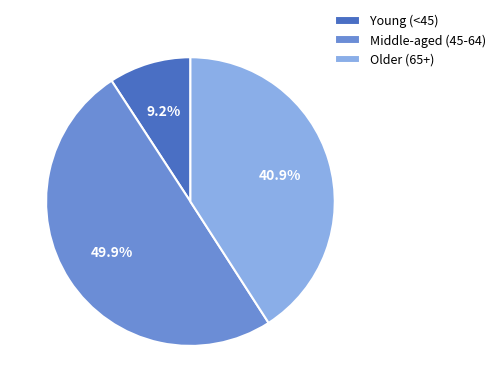

What percentage do Middle-aged (45-64) and Young (<45) together represent?

59.1%